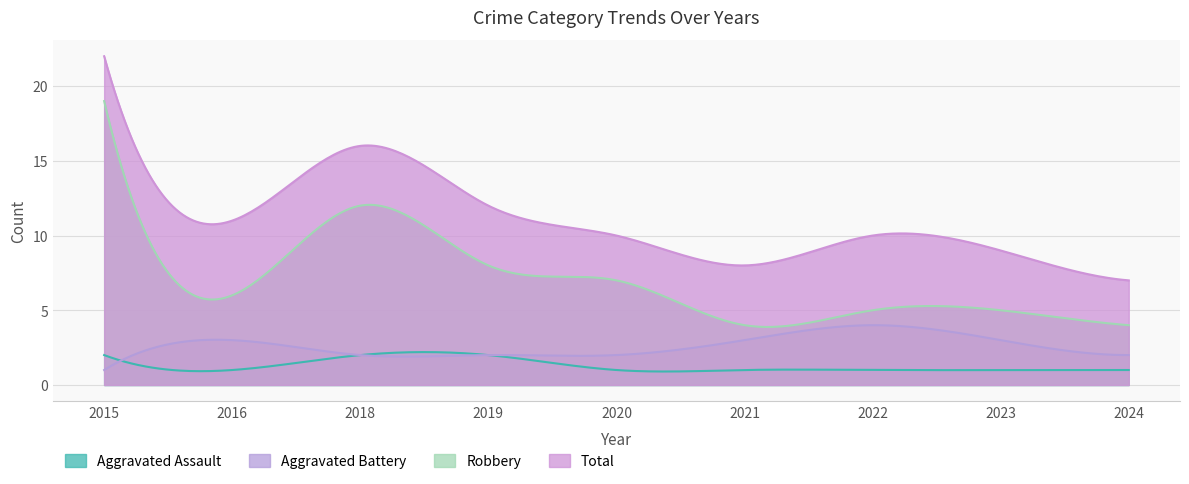

How many lines are shown in the chart?

4